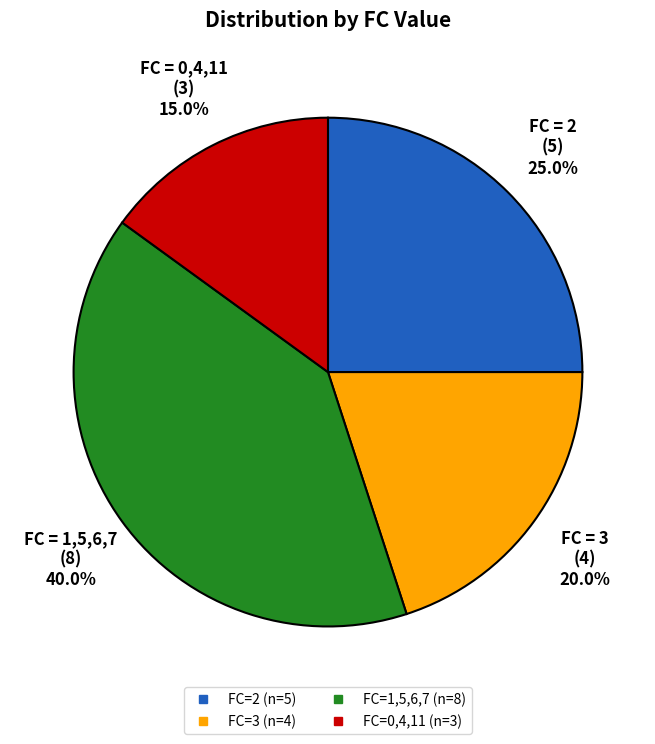

Is there any slice that represents more than half of the pie?

No